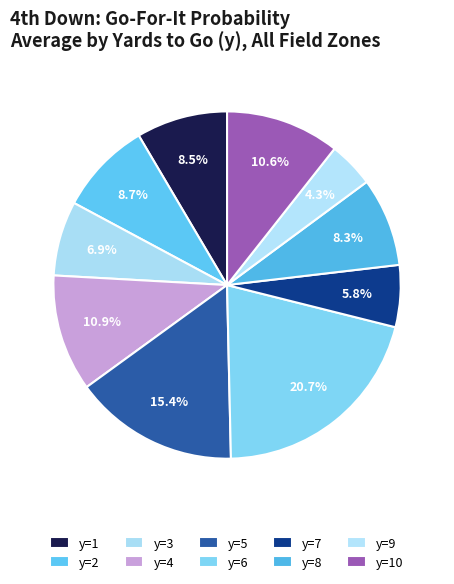

Do y=7 and y=5 together represent more than half of the pie?

No